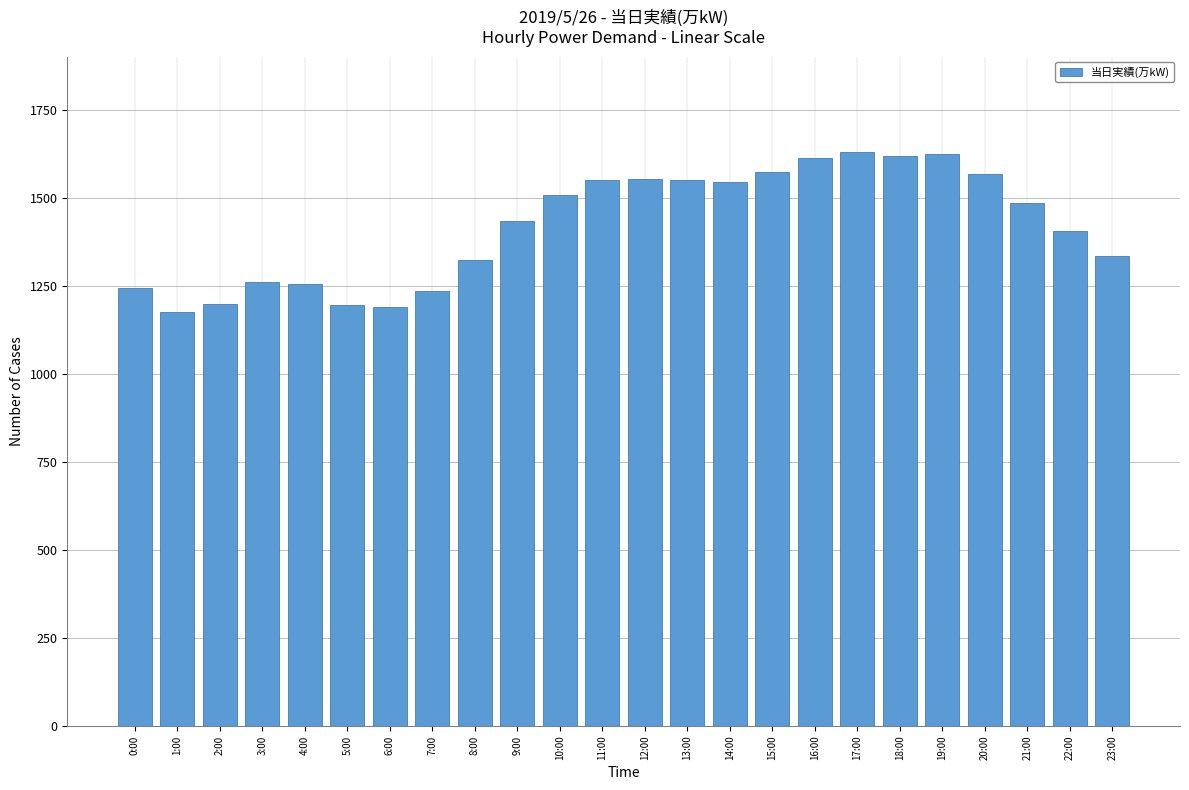

What is the label of the 18th bar from the left?

17:00